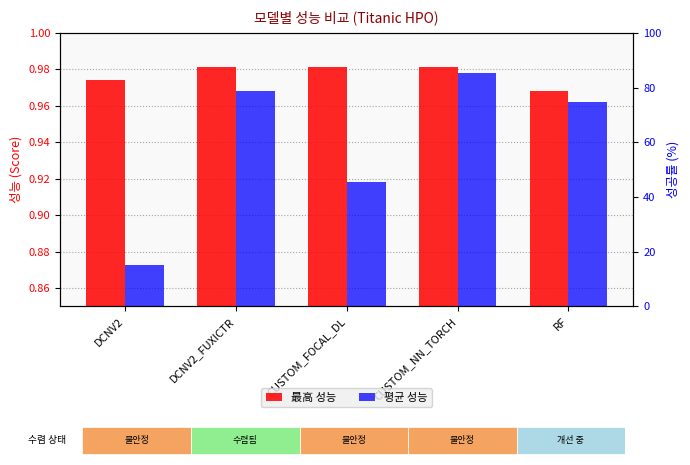

At which category is the sum across all series the highest?

CUSTOM_NN_TORCH